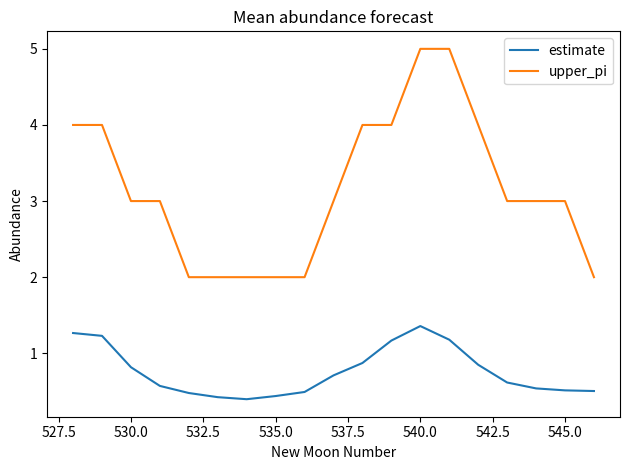

True or false: upper_pi and estimate cross at least once.

False